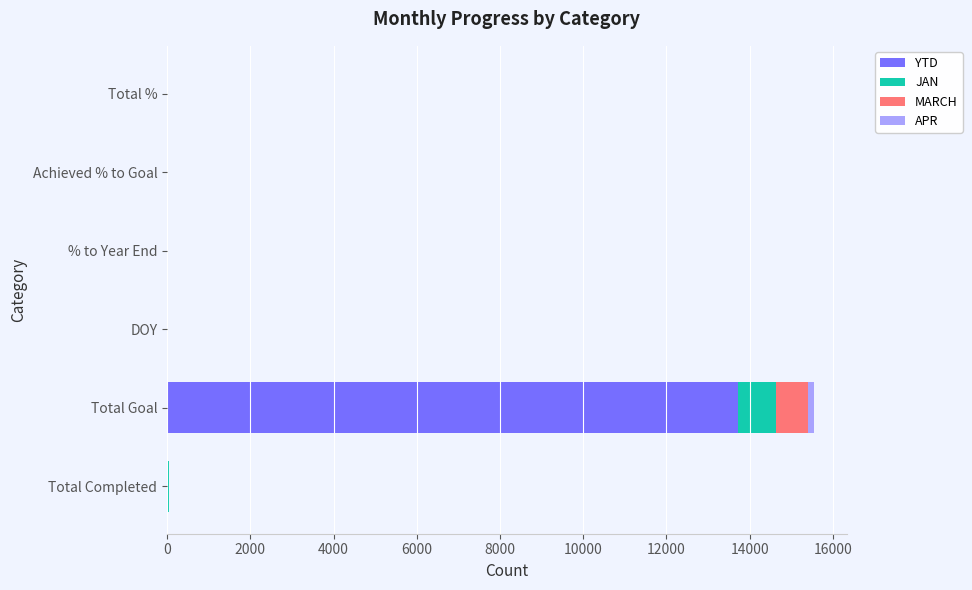

At which category is the sum across all series the highest?

Total Goal